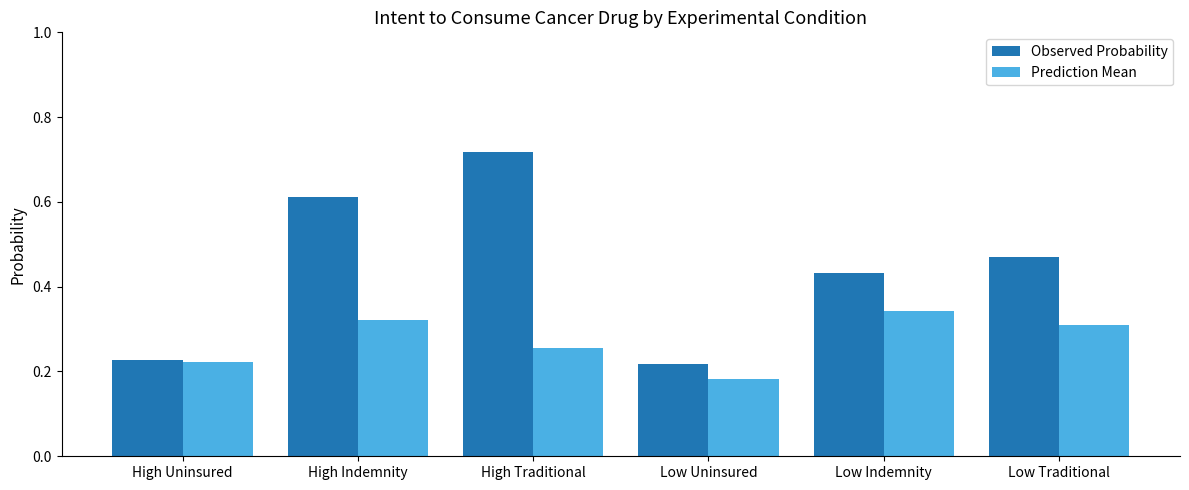

At which label is Observed Probability closest to 0?

Low Uninsured